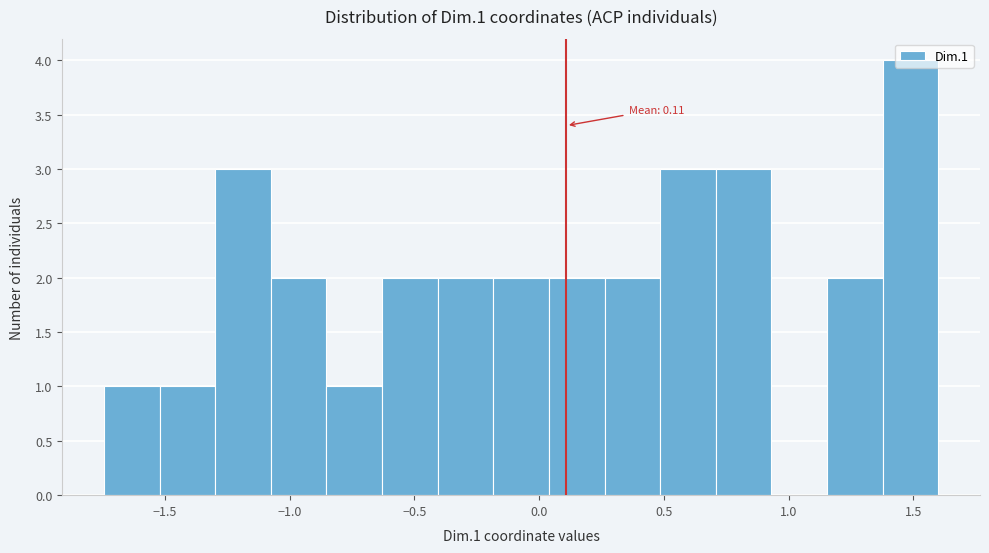

Over which range of the x-axis is the bar tallest?

1.40 to 1.60